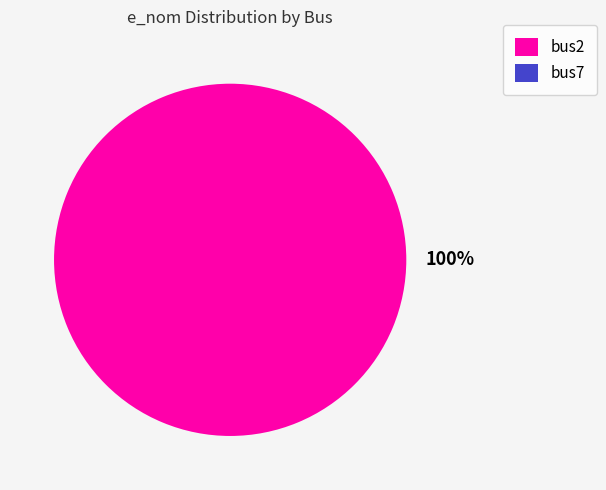

Is it true that bus2 is 100% of the pie?

True